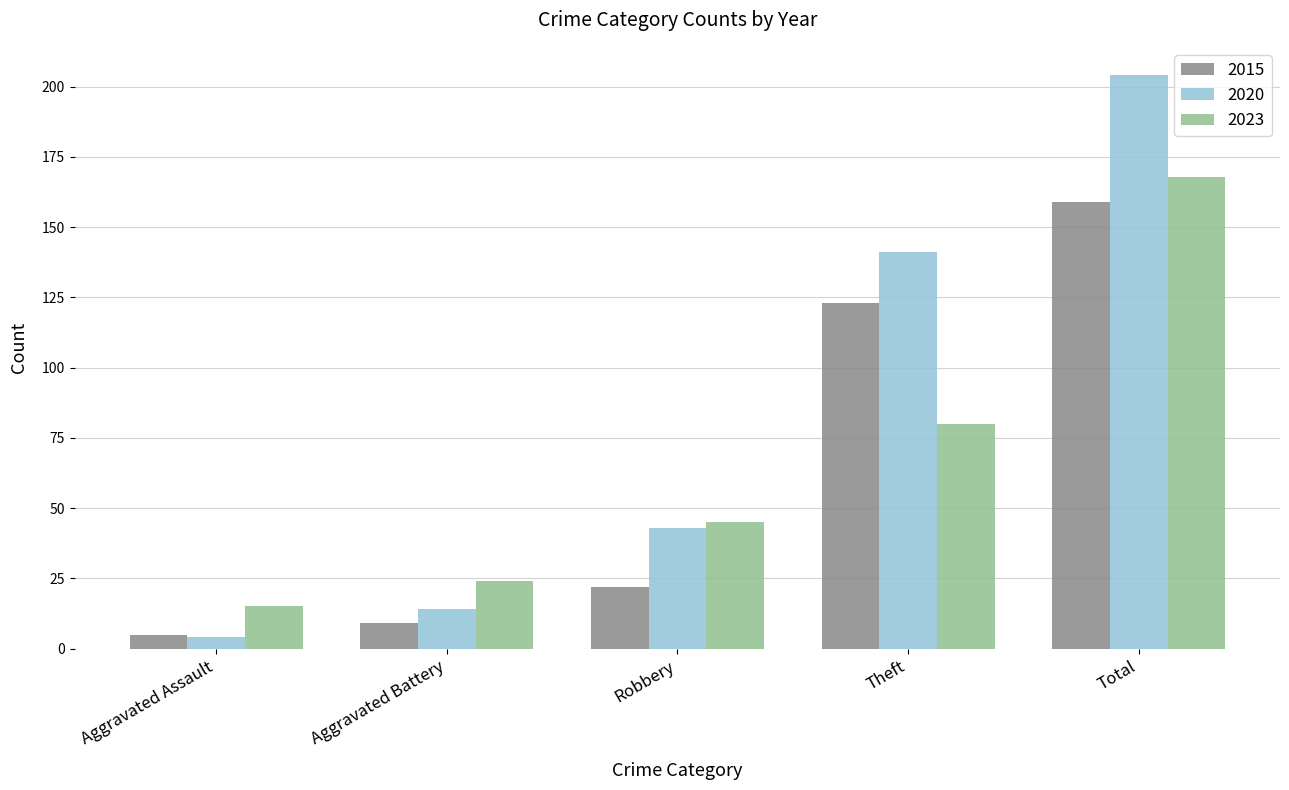

List the series in order of their peak value, lowest first.

2015, 2023, 2020